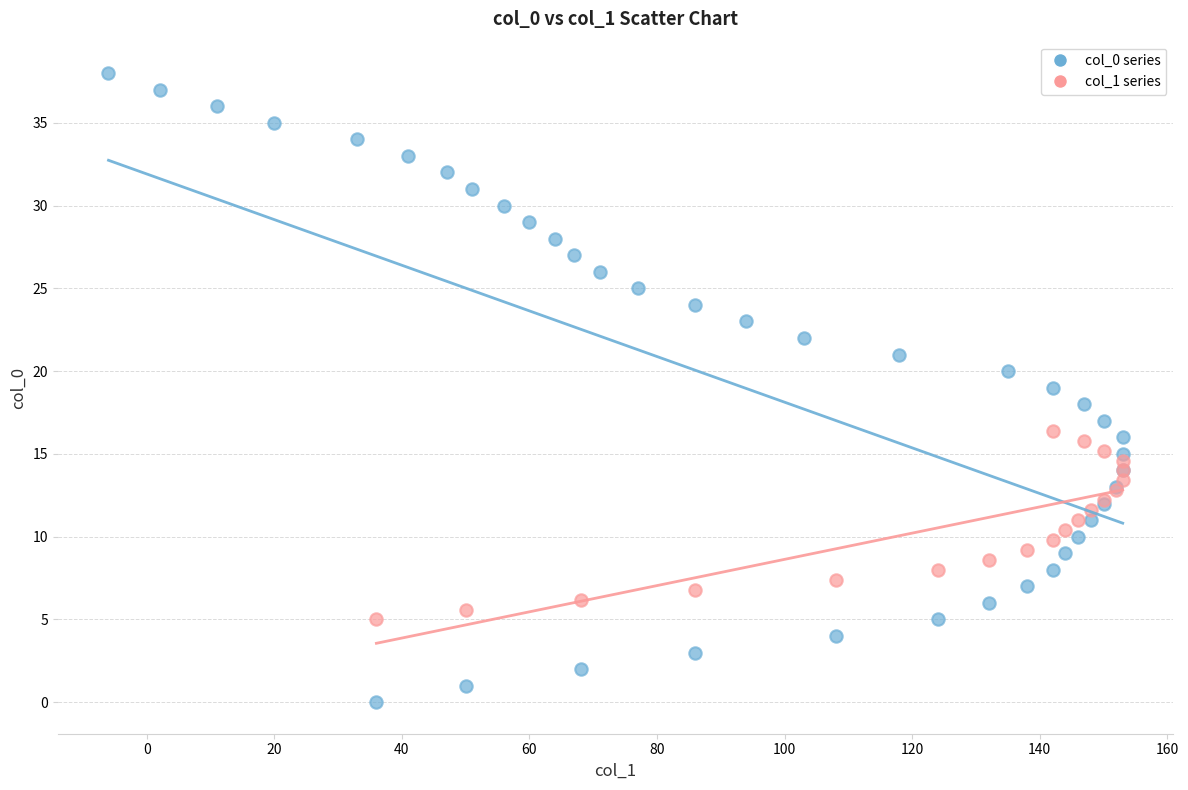

Which series reaches the maximum Y coordinate?

col_0 series